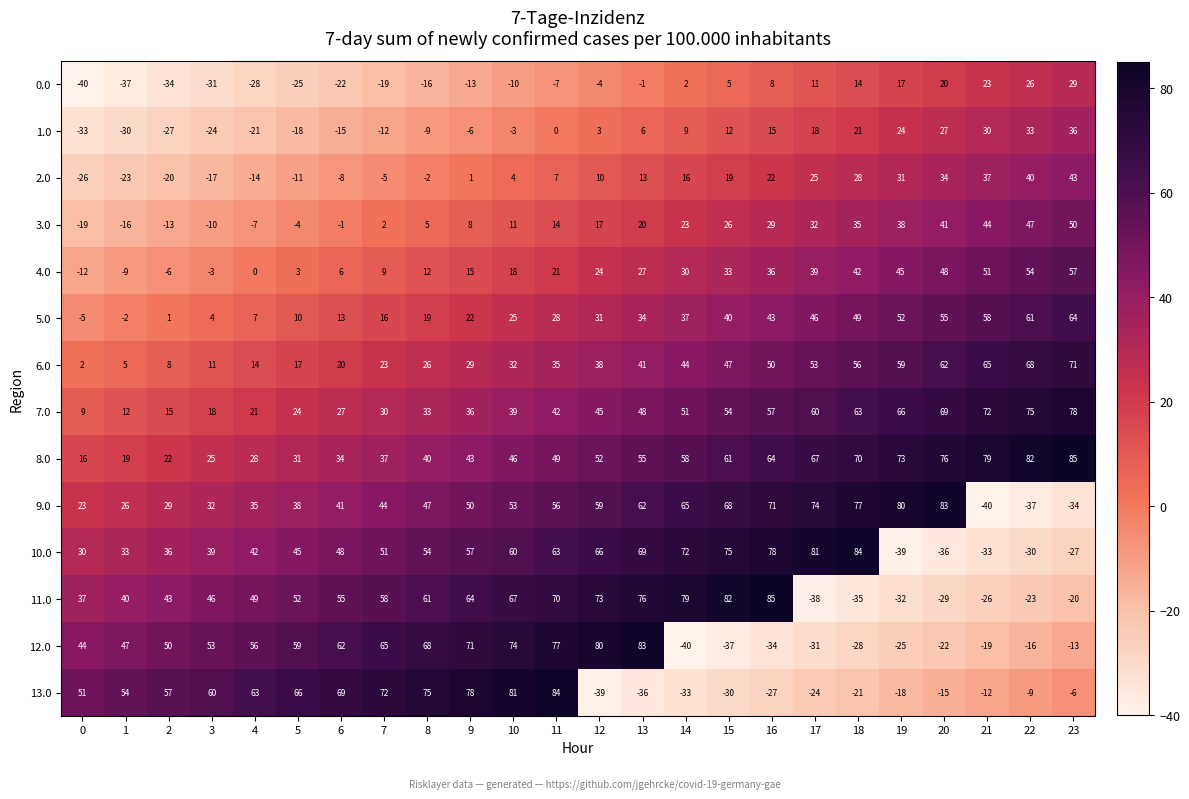

Is it true that 12.0 equals -19 at 21?

True